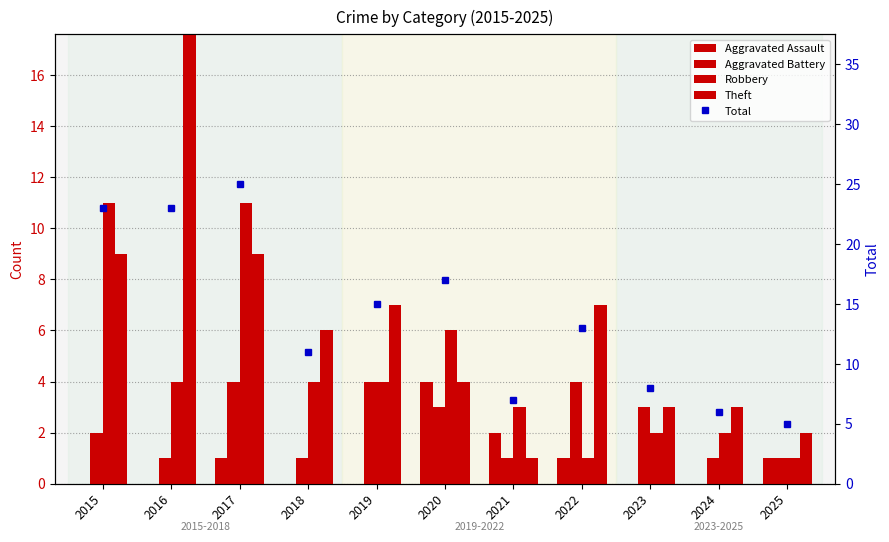

How many series are shown in this chart?

5